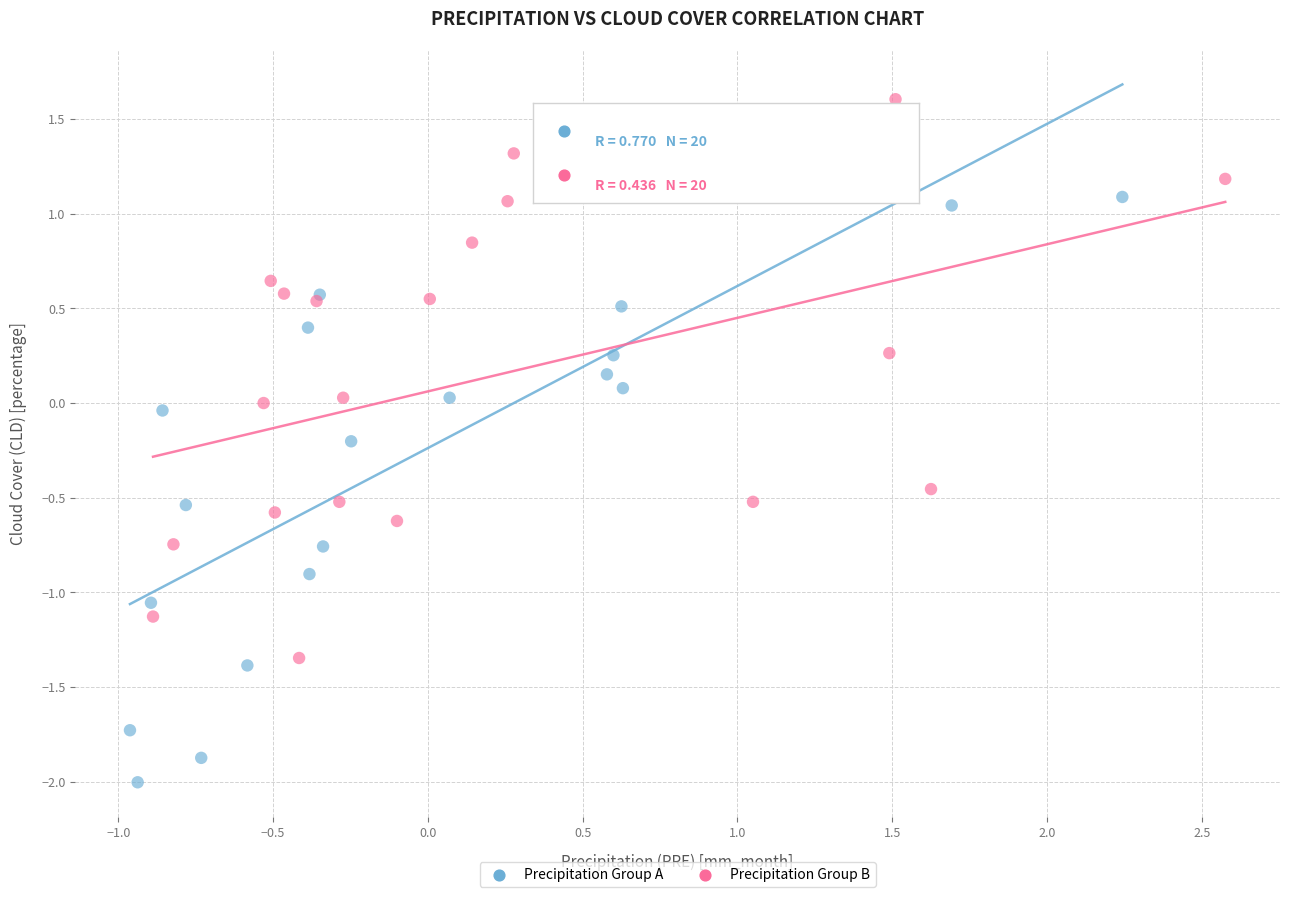

What are all the series names shown in the legend?

Precipitation Group A, Precipitation Group B